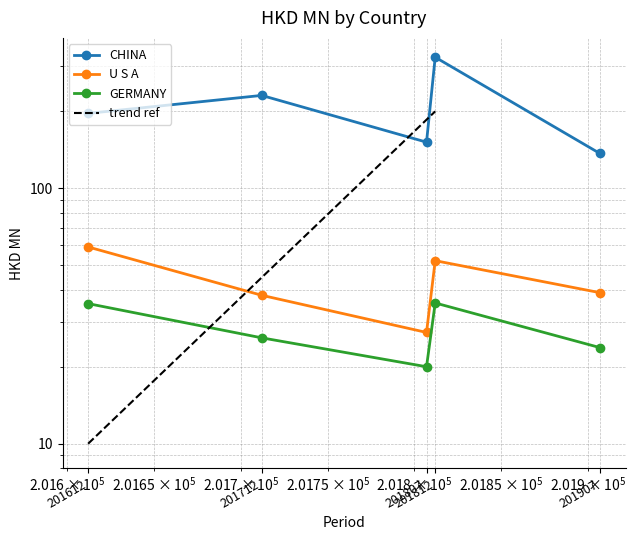

Reading left to right, extract all data points from this chart.

CHINA: 196.4	230.9	151.5	325.9	136.8
U S A: 58.9	38.1	27.3	52.1	39.0
GERMANY: 35.4	26.0	20.0	35.6	23.8